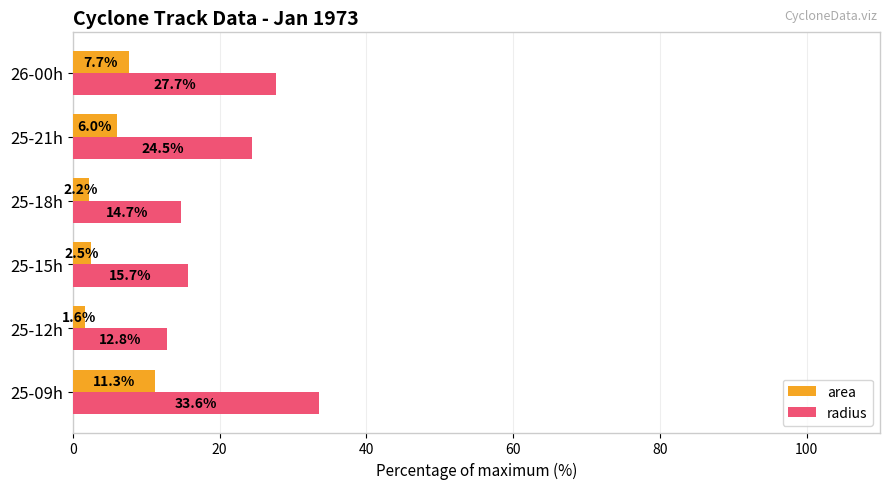

At which label does radius reach its minimum?

25-12h